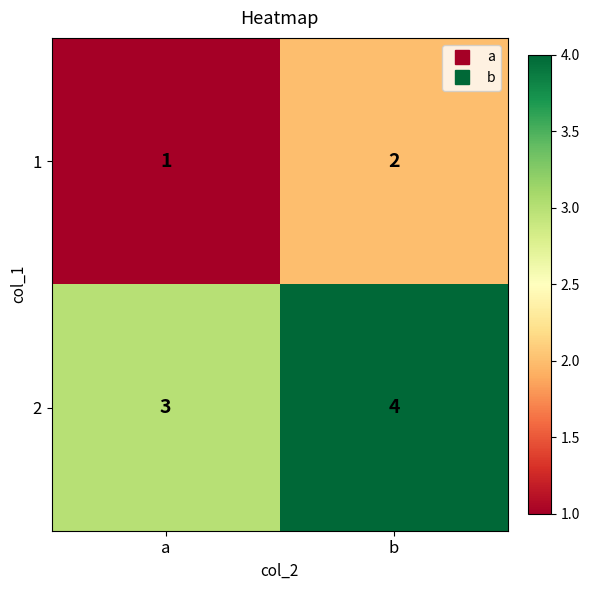

True or false: 2 has a value of 1 at a.

False